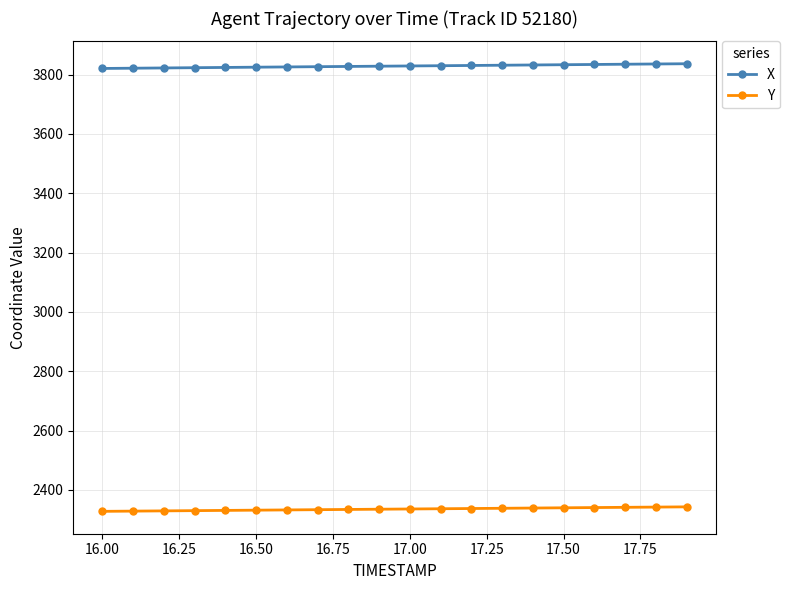

What is the value of the Y point at the 9th from the left?

2334.4